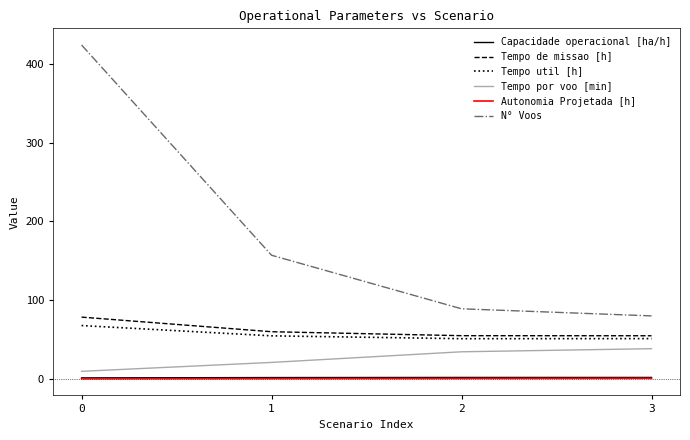

Between 0 and 3, which series saw the biggest shift?

N° Voos